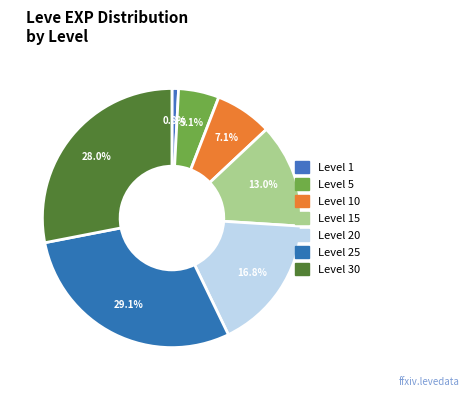

Count the number of slices in the pie.

7